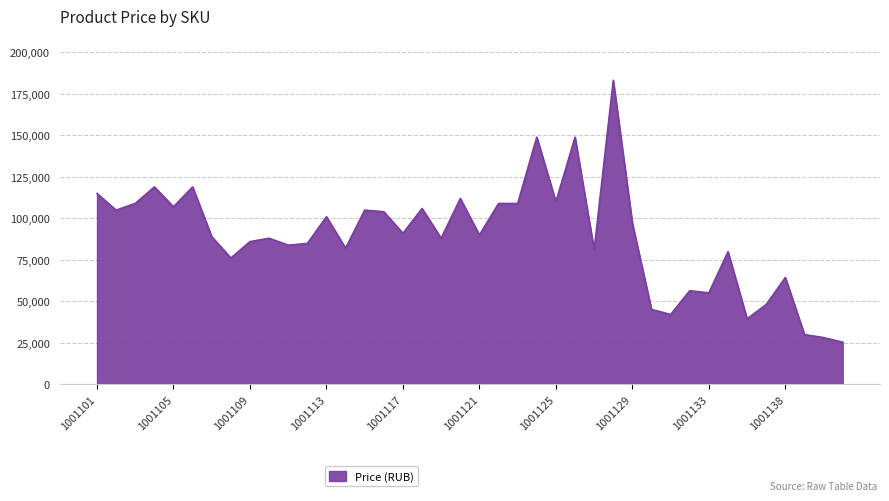

What is the difference between the maximum and minimum values?

157989